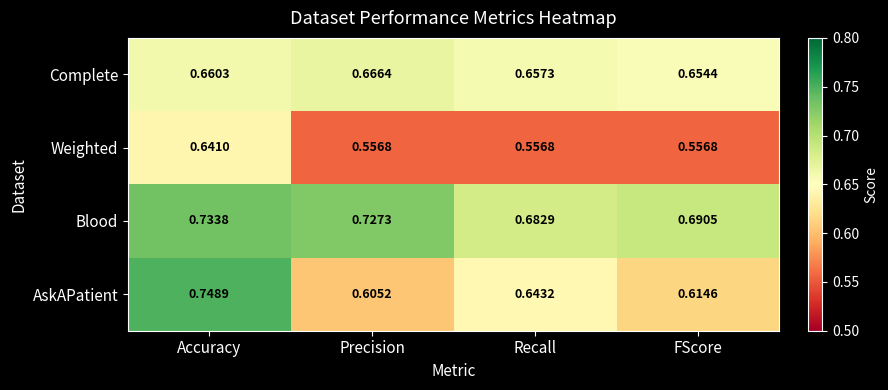

Which category has the highest value in the Weighted series?

Accuracy